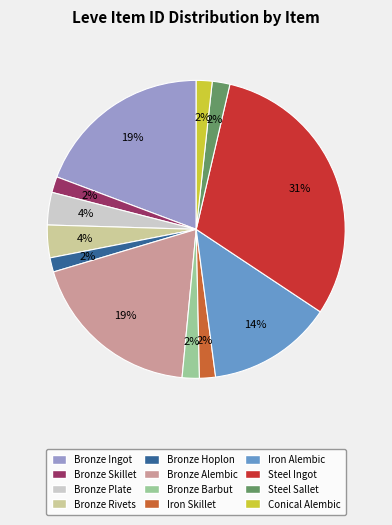

Combined, do Bronze Plate and Bronze Rivets account for over 50%?

No